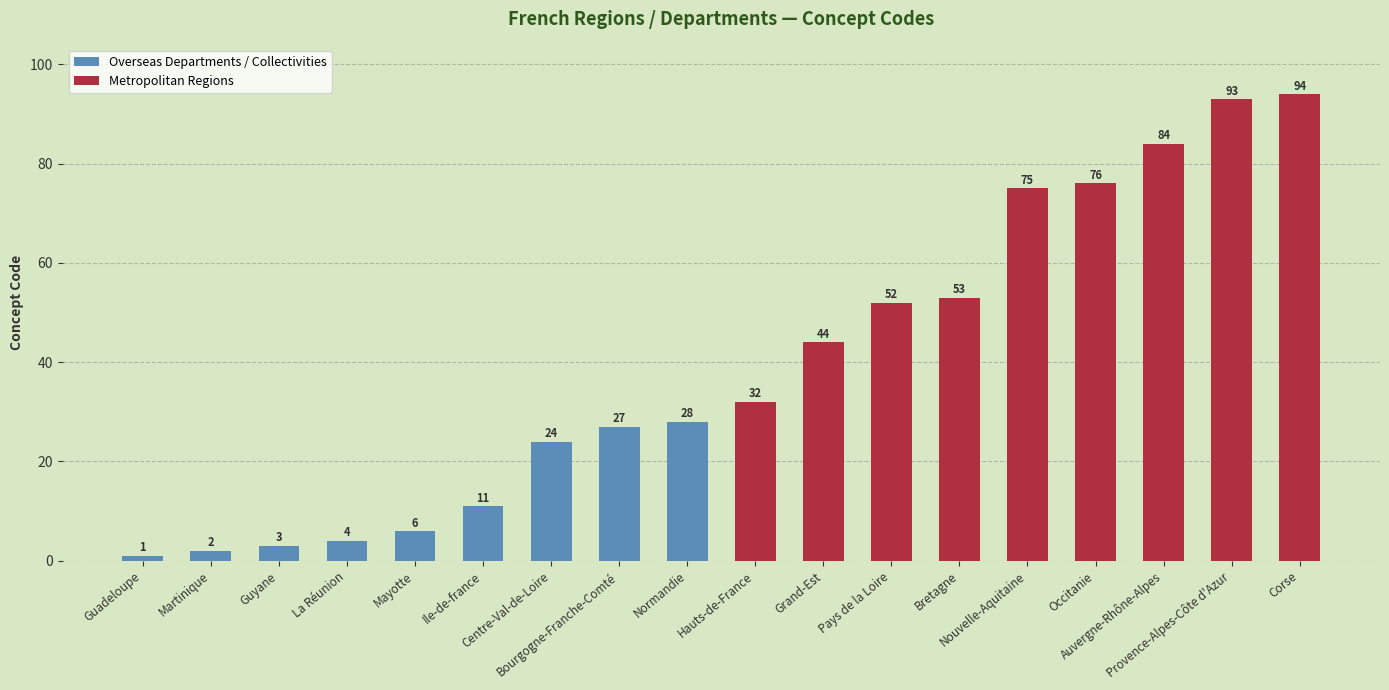

Reading right to left, what are all the values shown in this chart?

Overseas Departments / Collectivities: 28	27	24	11	6	4	3	2	1
Metropolitan Regions: 94	93	84	76	75	53	52	44	32